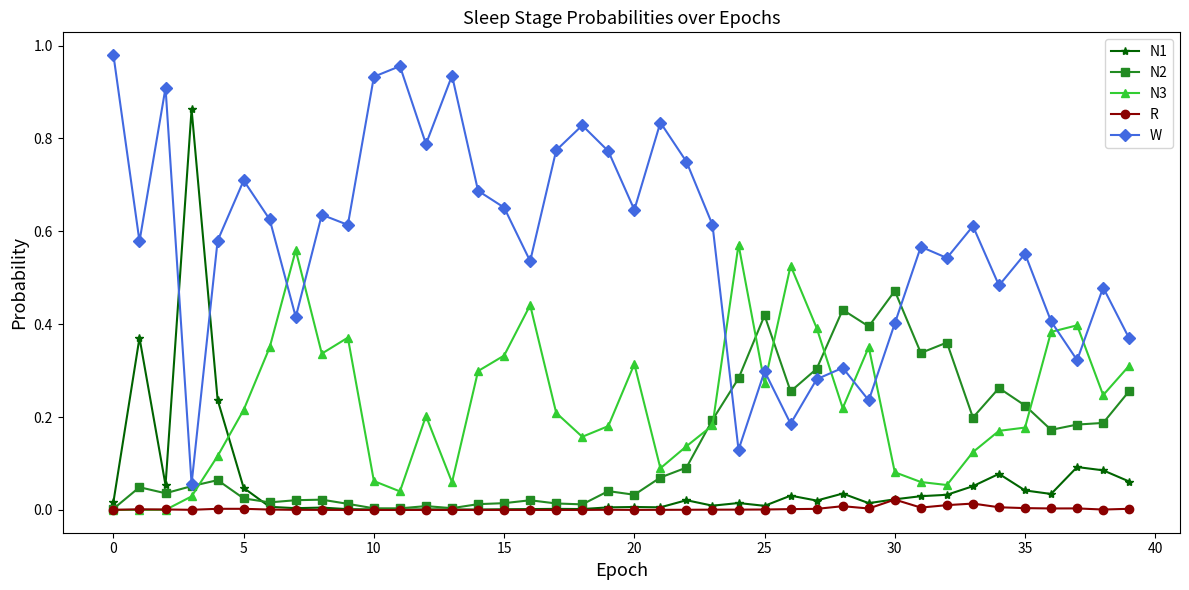

True or false: W has more than 0 points higher than both neighbors.

True